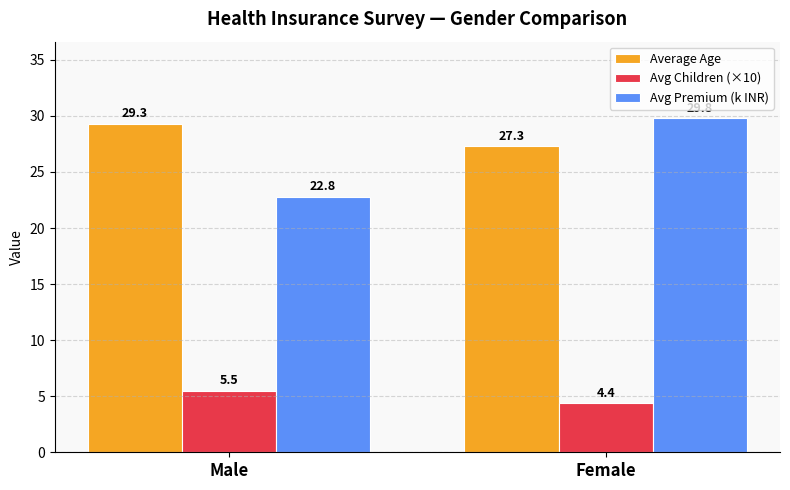

Count the number of data series in this chart.

3